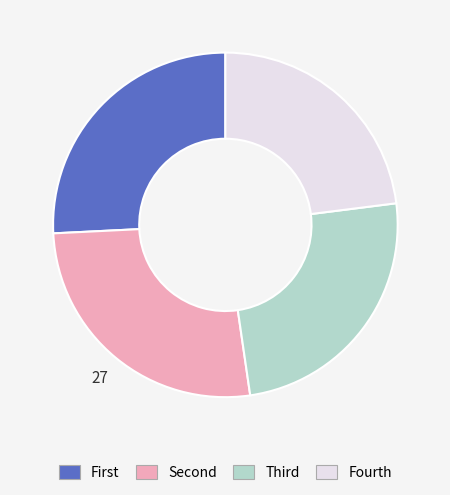

How many slices are in this pie chart?

4